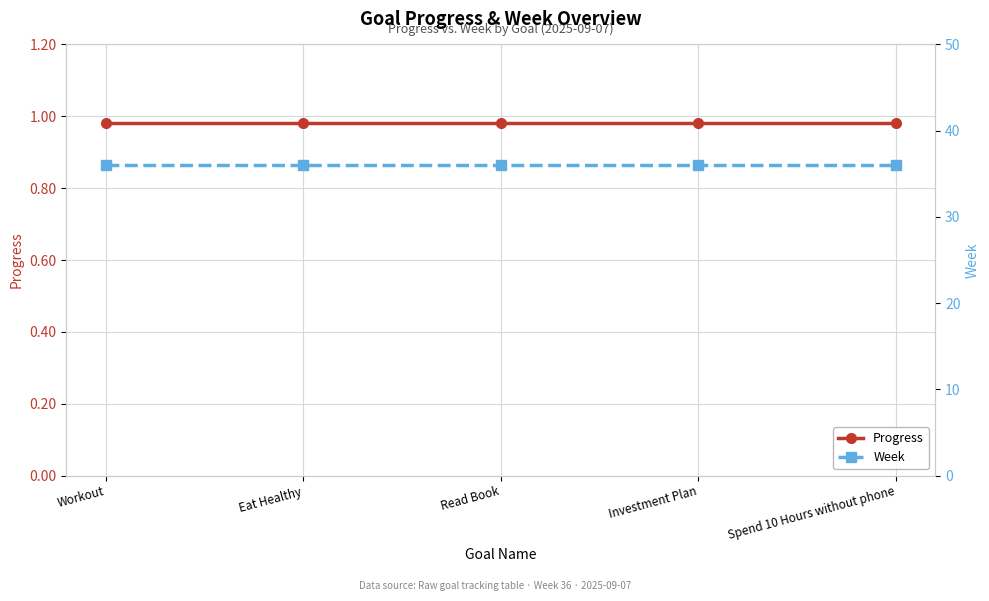

What is the smallest value displayed?

1.0